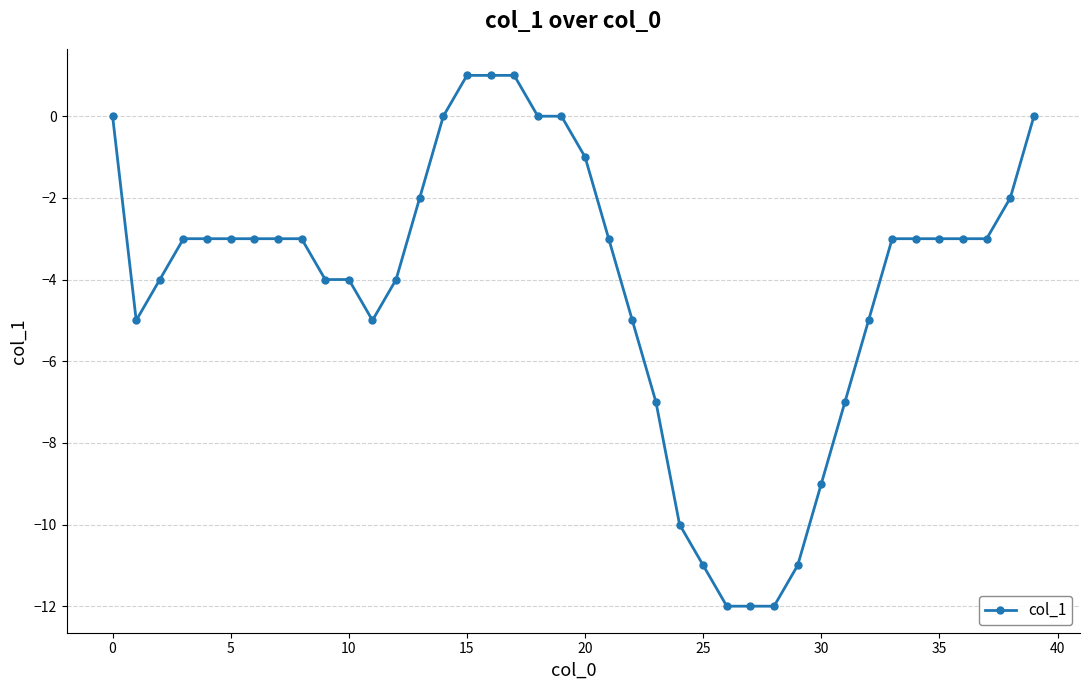

How many data points does each series have?

40